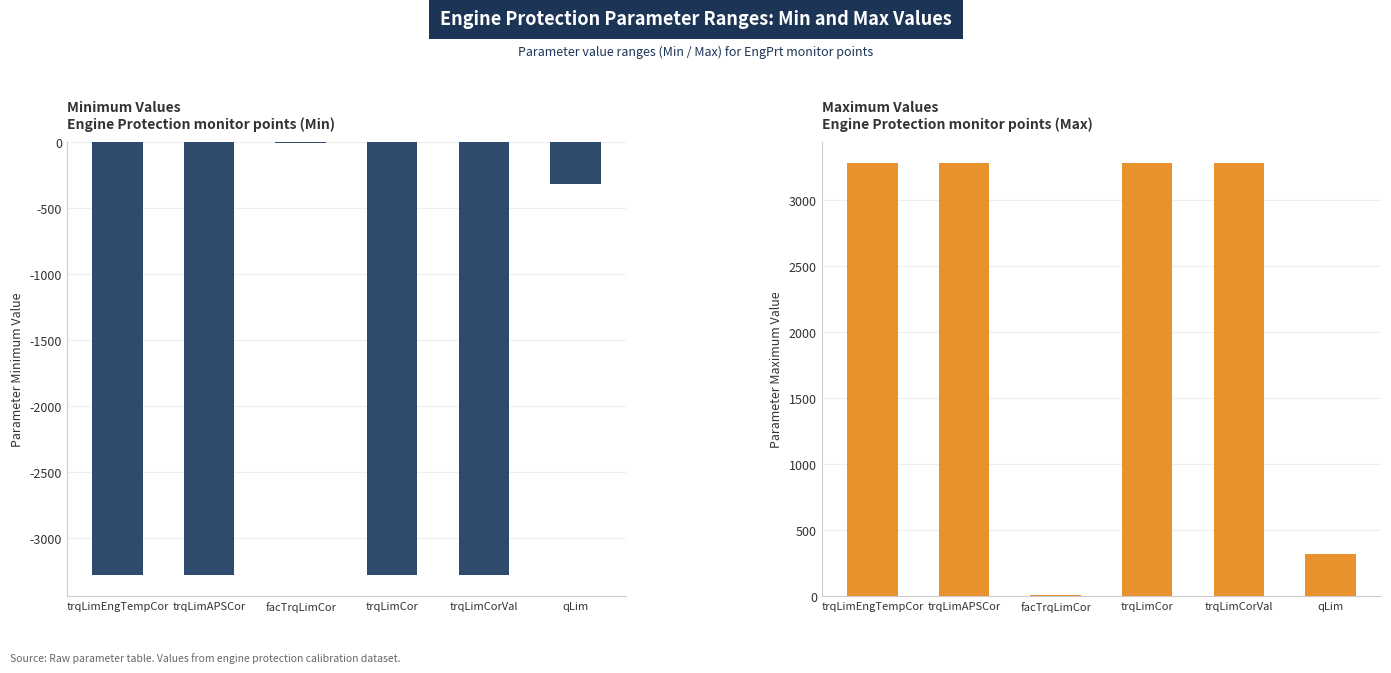

What value does the Max series have at trqLimCorVal?

3276.7